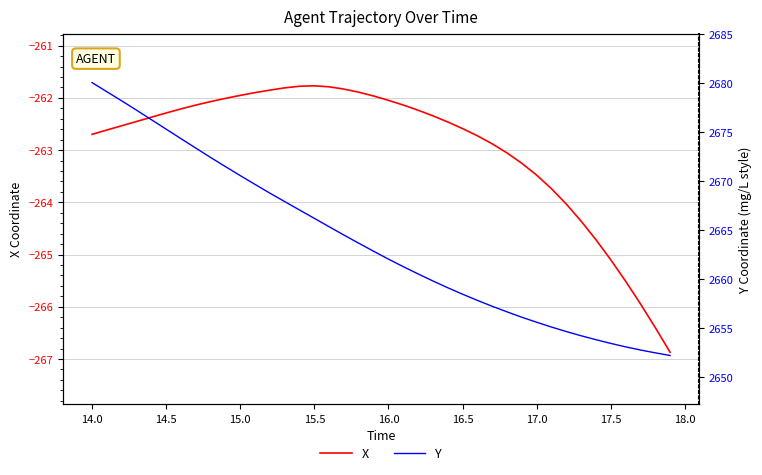

Which series has the largest total across all categories?

Y